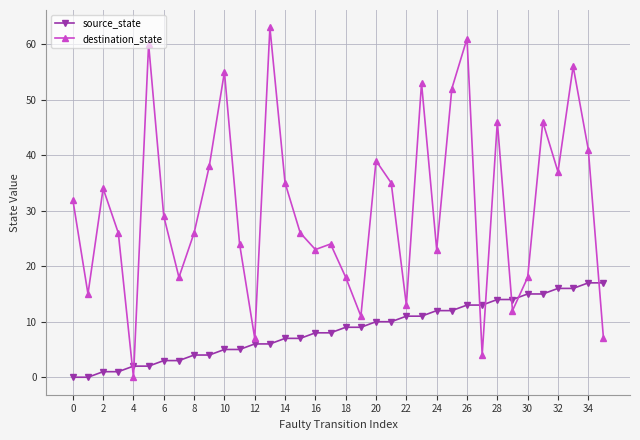

How many values in the source_state series are below 9?

18